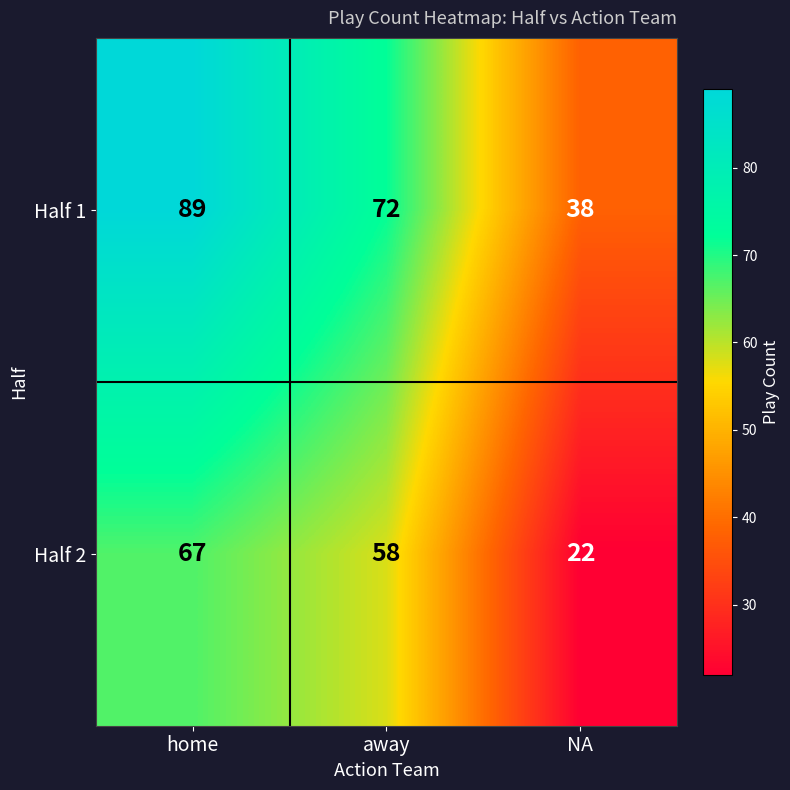

True or false: Half 2 has a value of 22 at NA.

True